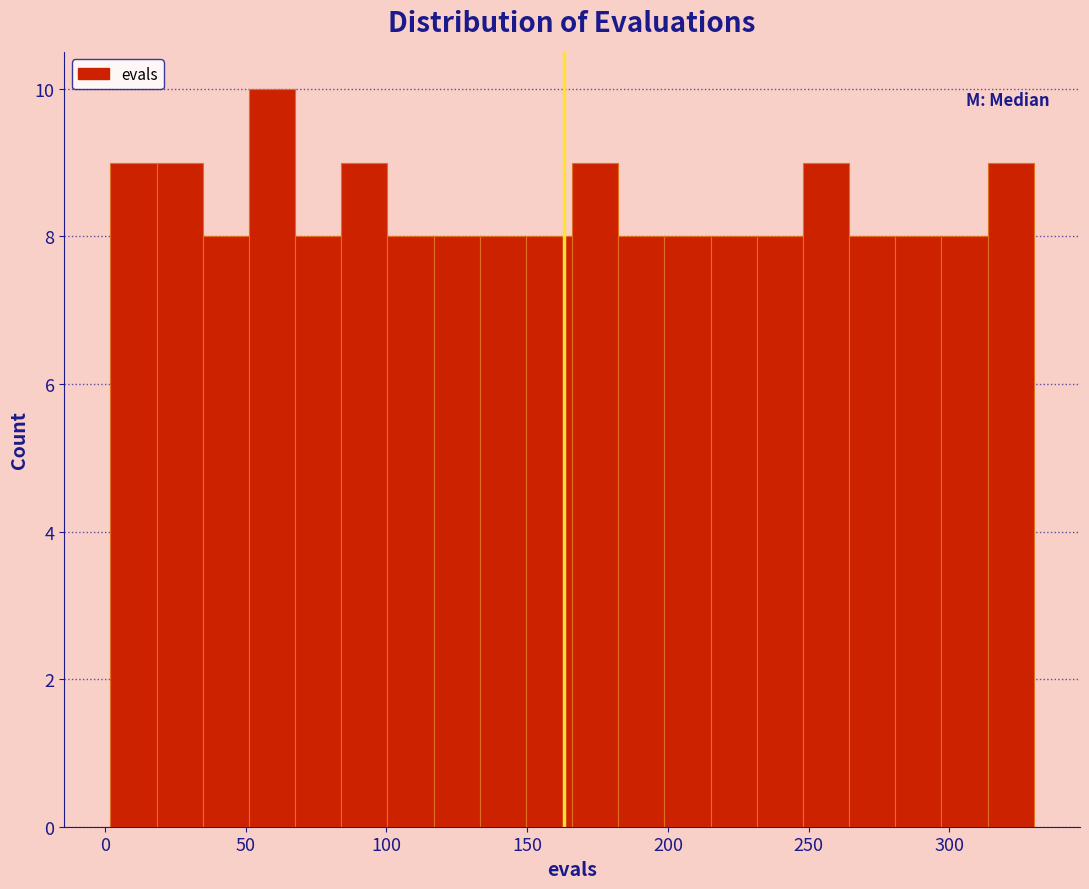

Read against the x-axis, roughly where is the centre of the tallest bar?

60